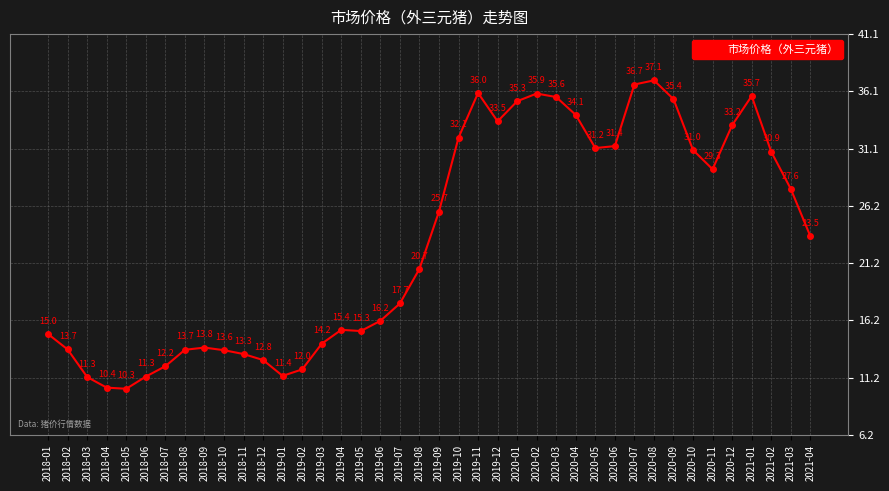

What is the maximum value shown in the chart?

37.1